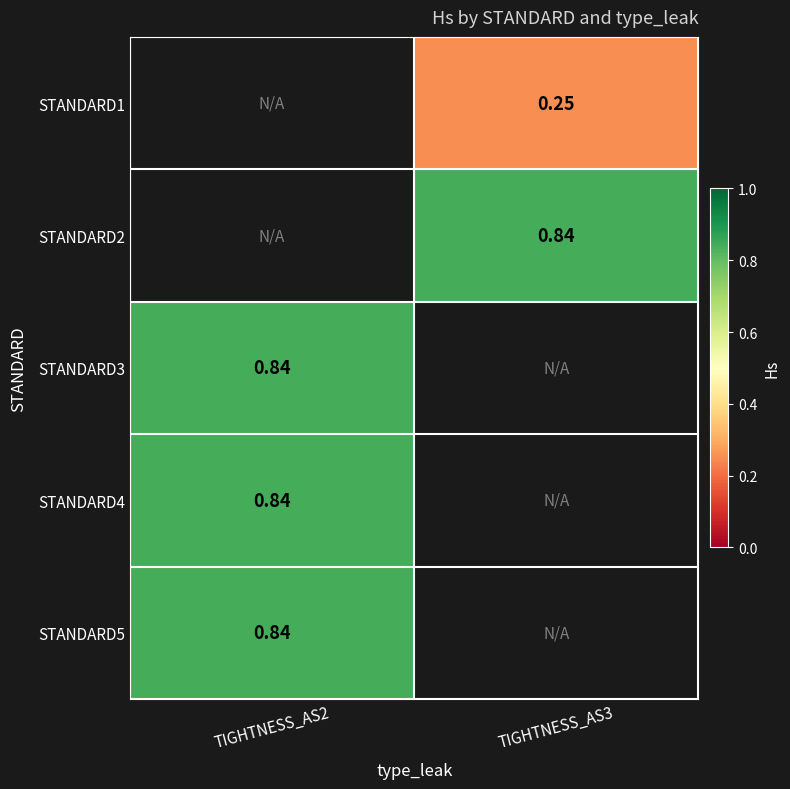

List the labels in order of STANDARD2 value, smallest first.

TIGHTNESS_AS2, TIGHTNESS_AS3